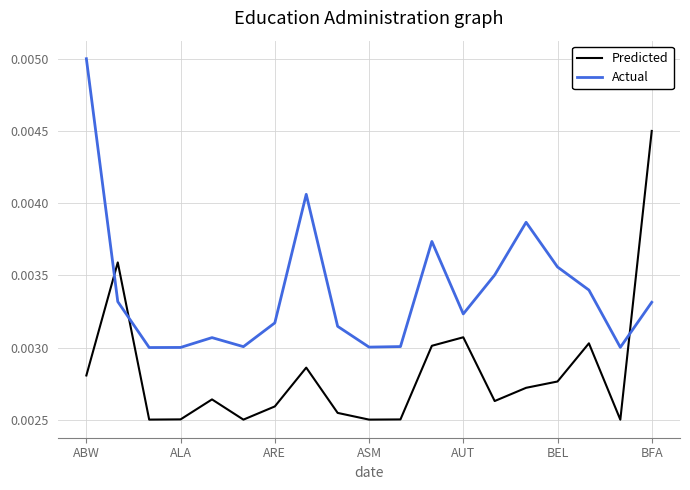

After their last crossing, which series has the higher values: Predicted or Actual?

Predicted